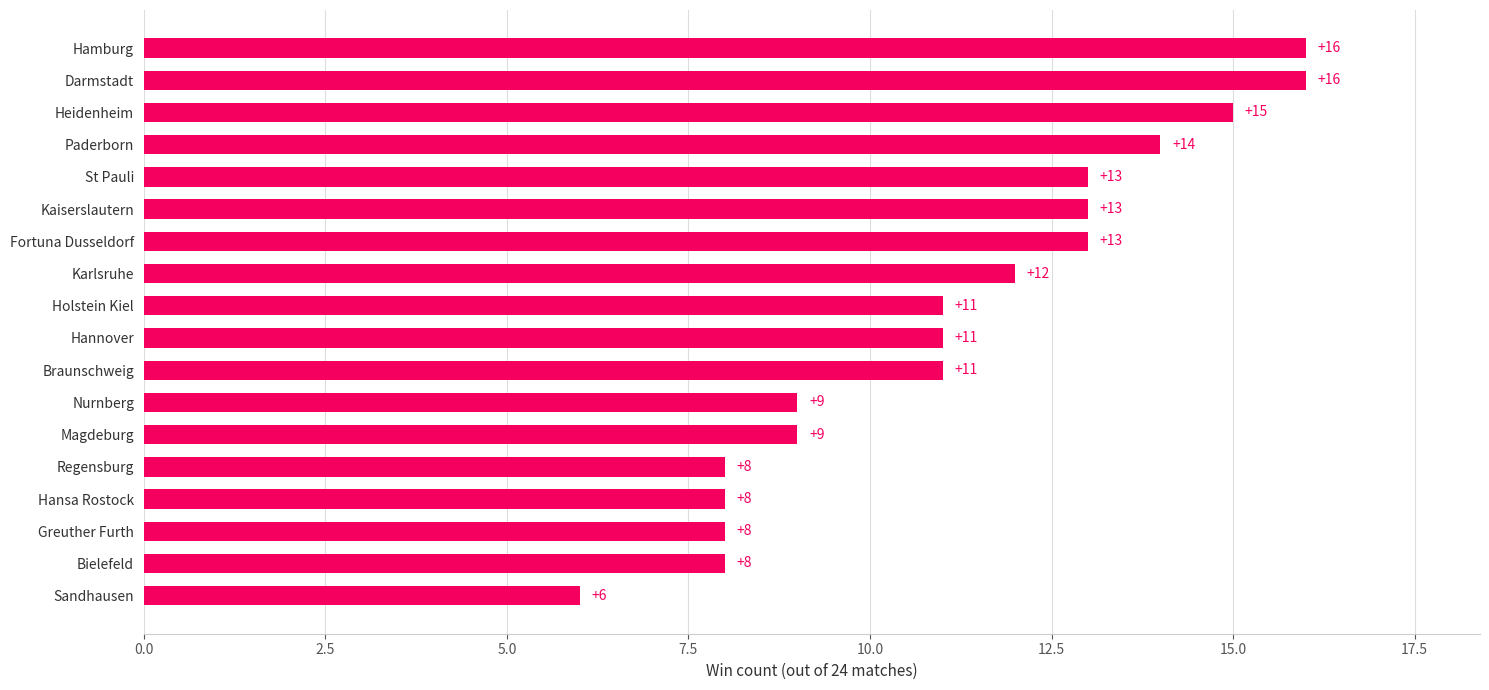

The value at Braunschweig is 19. True or false?

False